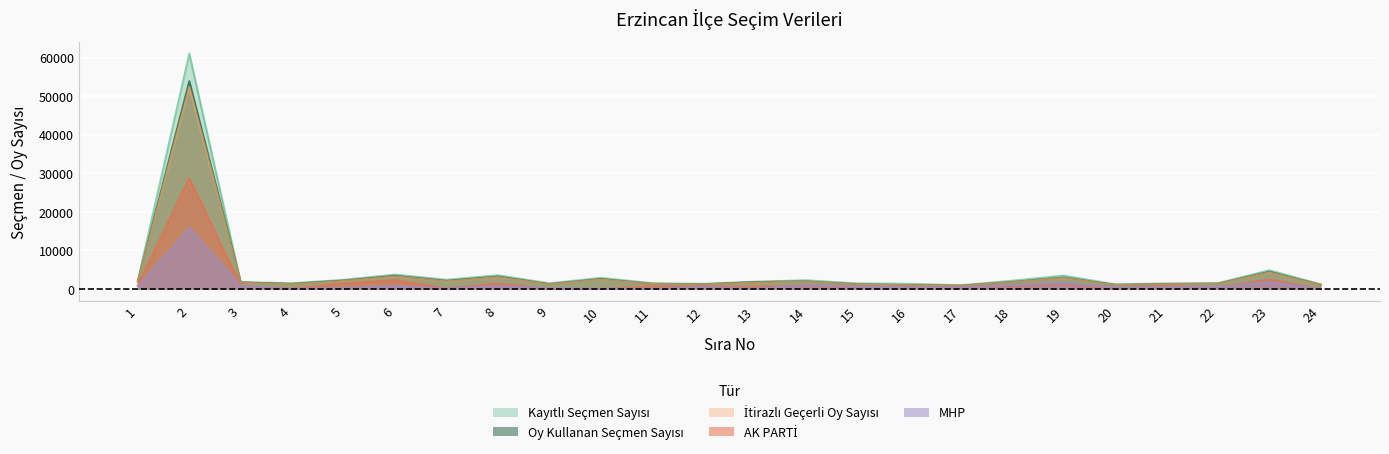

What is the lowest value of the MHP series?

4